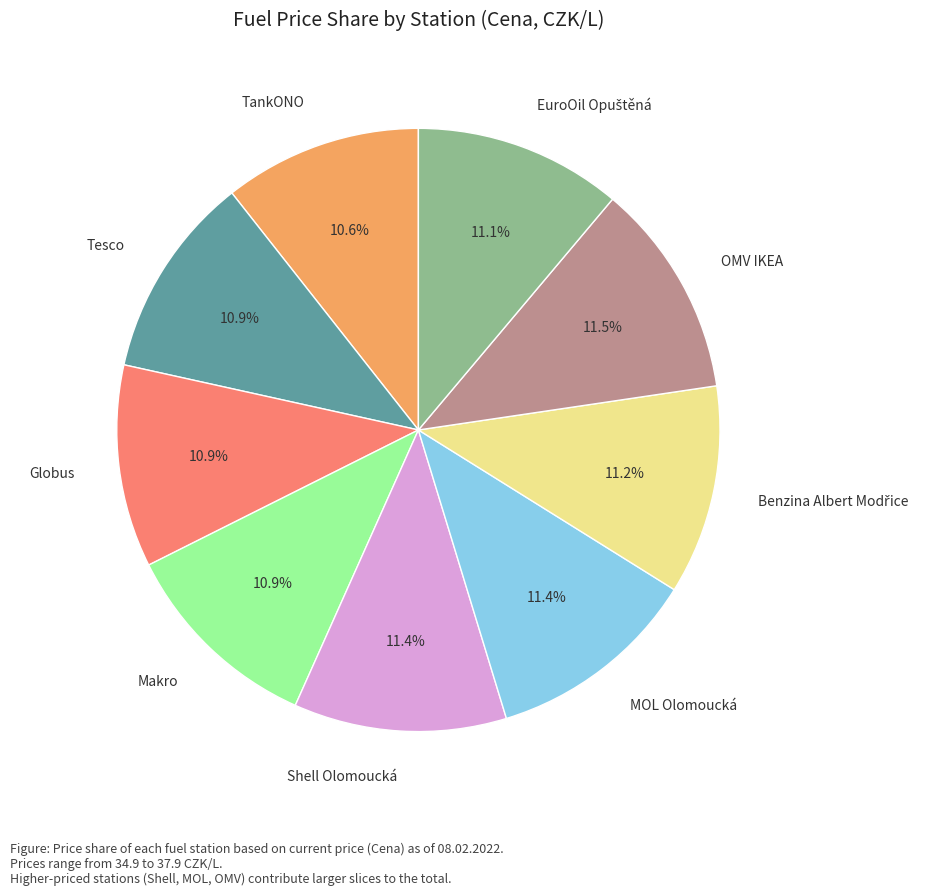

Does Globus account for over 50% of the chart?

No